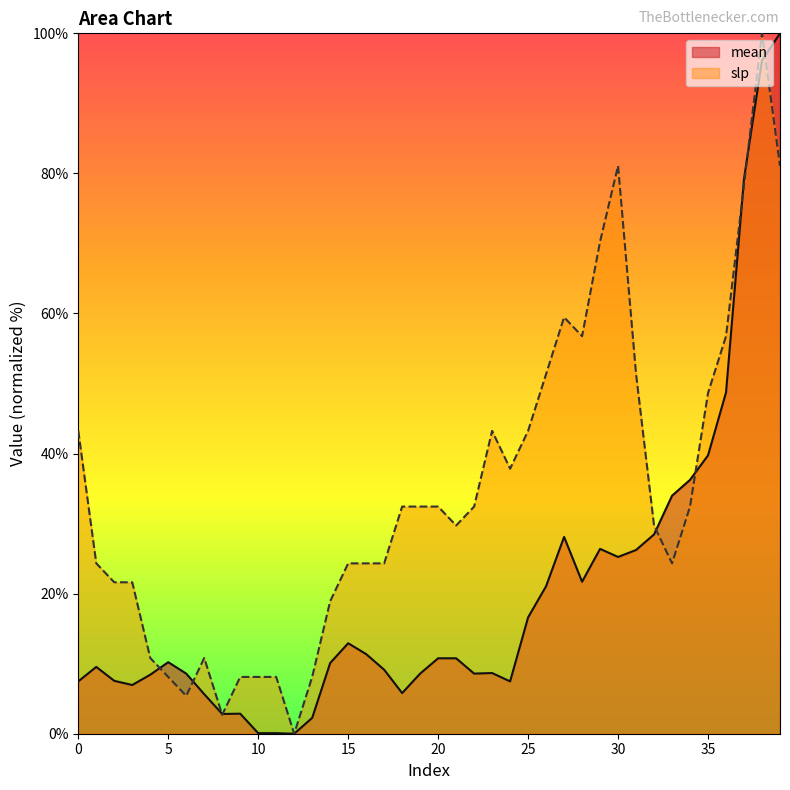

Reading left to right, extract all data points from this chart.

mean: 7.5	9.5	7.6	7.0	8.4	10.2	8.6	5.6	2.8	2.9	0.1	0.1	0.0	2.3	10.1	12.9	11.4	9.1	5.8	8.6	10.8	10.8	8.6	8.7	7.5	16.6	21.1	28.1	21.7	26.4	25.2	26.2	28.5	34.0	36.2	39.7	48.7	79.3	96.1	100.0
slp: 43.2	24.3	21.6	21.6	10.8	8.1	5.4	10.8	2.7	8.1	8.1	8.1	0.0	8.1	18.9	24.3	24.3	24.3	32.4	32.4	32.4	29.7	32.4	43.2	37.8	43.2	51.4	59.5	56.8	70.3	81.1	51.4	29.7	24.3	32.4	48.6	56.8	78.4	100.0	81.1